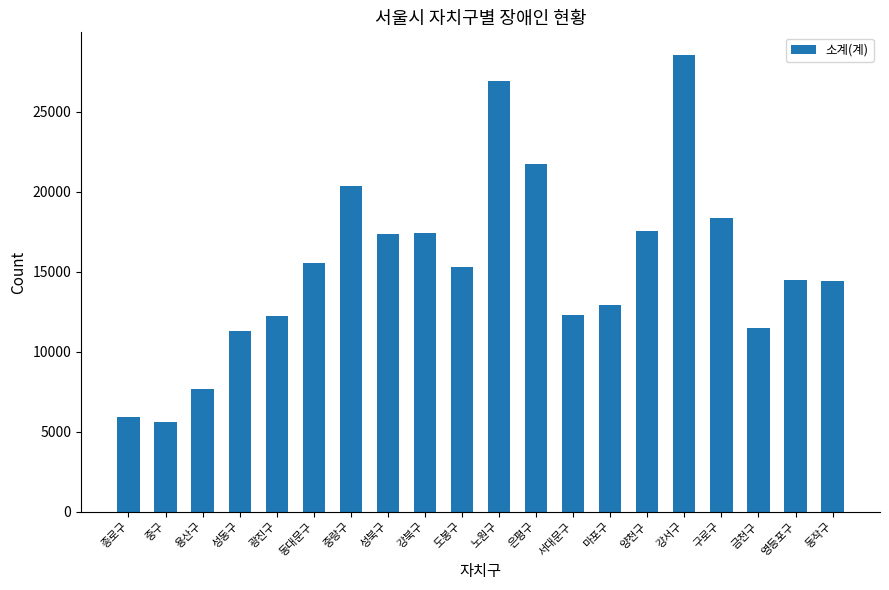

What is the sum of the values at 금천구 and 마포구?

24403